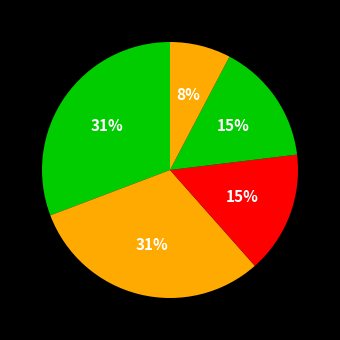

How many segments does this pie chart have?

5